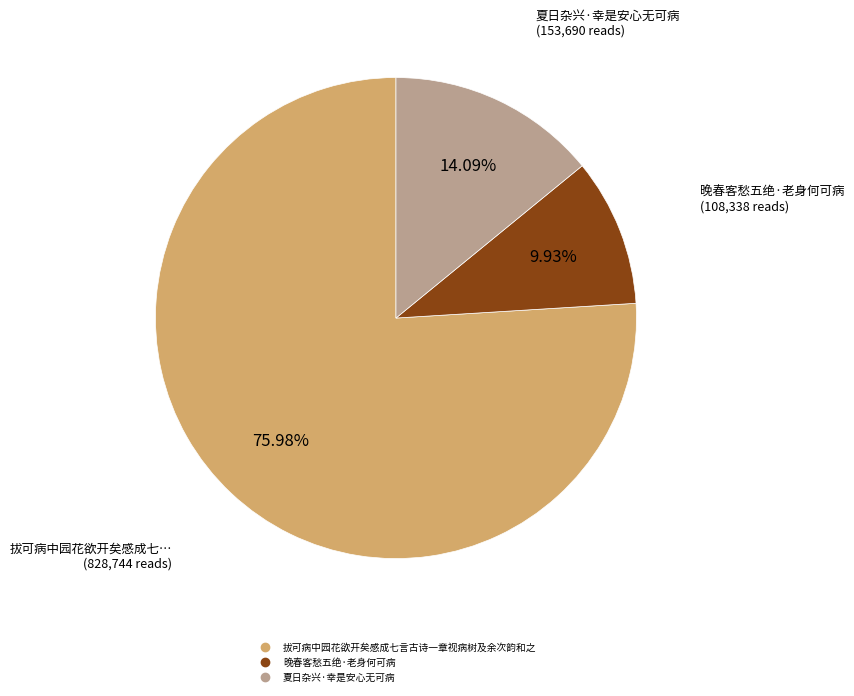

True or false: 拔可病中园花欲开矣感成七言古诗一章视病树及余次韵和之 accounts for 86% of the total.

False